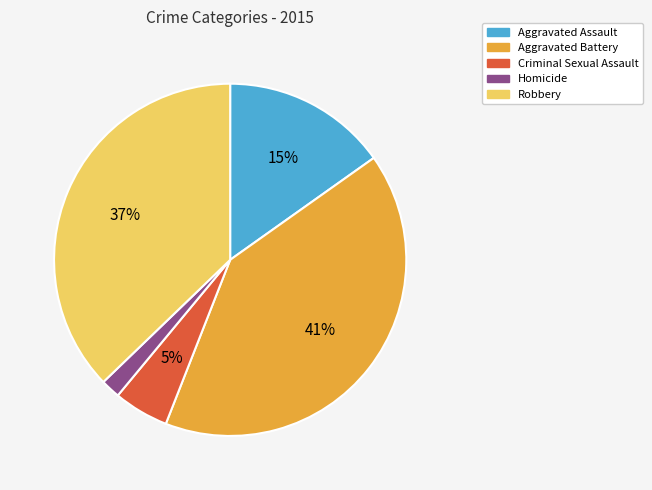

Is it true that Robbery is 28% of the pie?

False